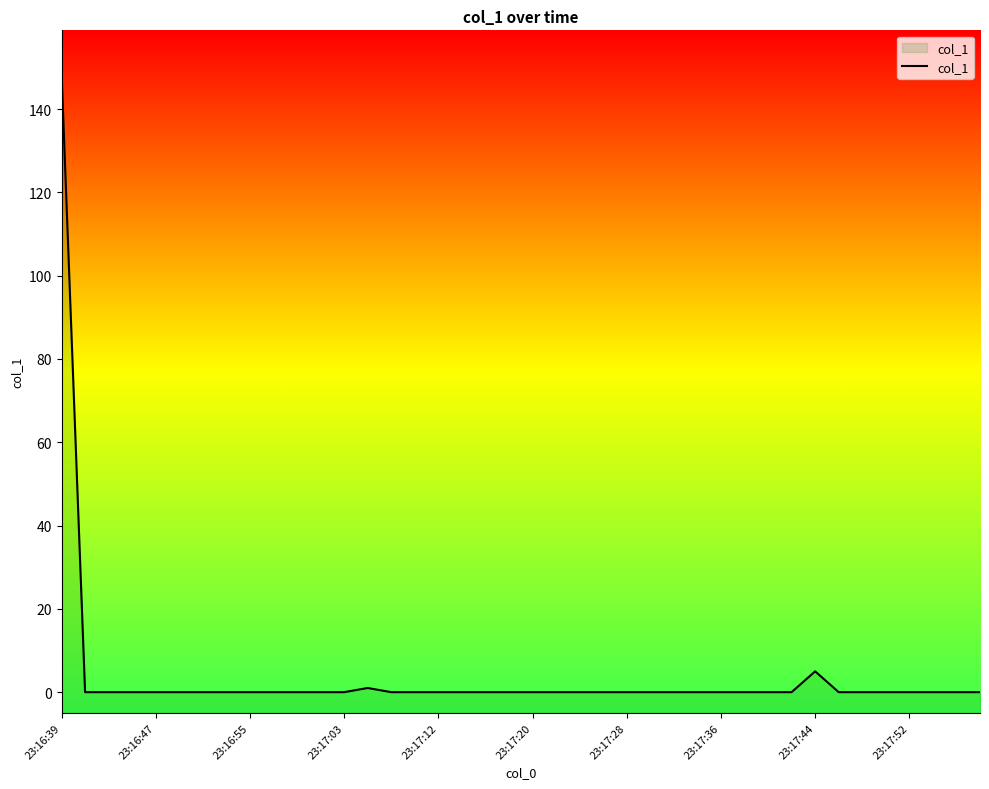

What is the greatest value displayed?

148.9